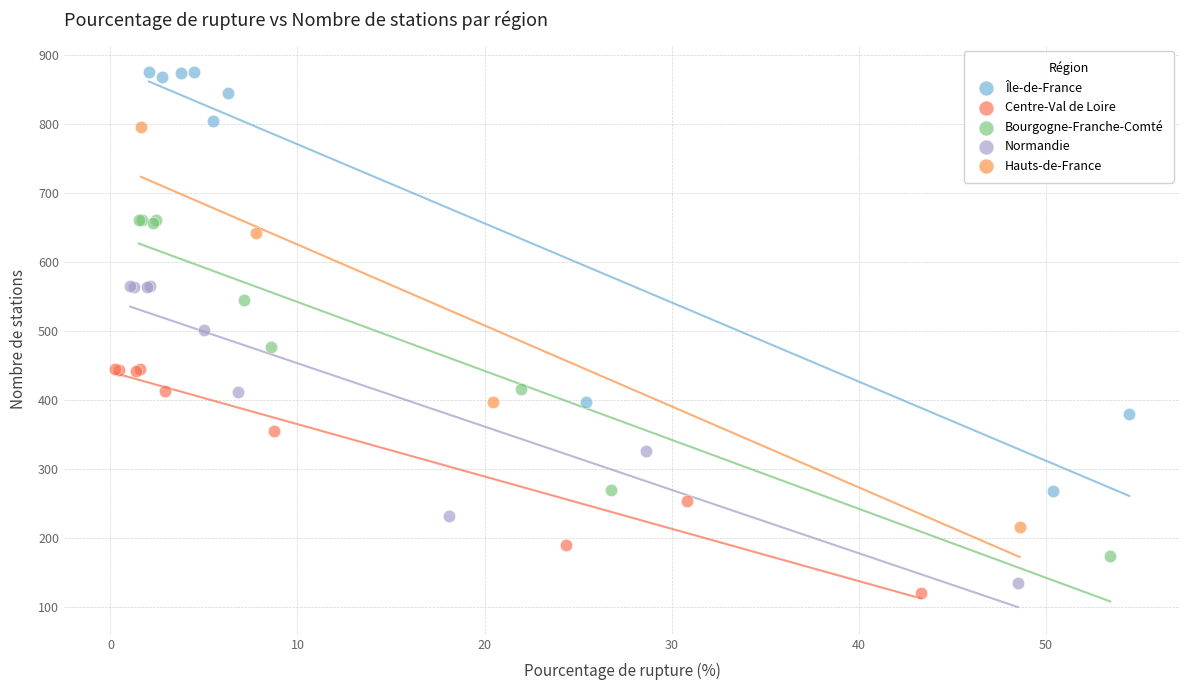

What are all the series names shown in the legend?

Île-de-France, Centre-Val de Loire, Bourgogne-Franche-Comté, Normandie, Hauts-de-France